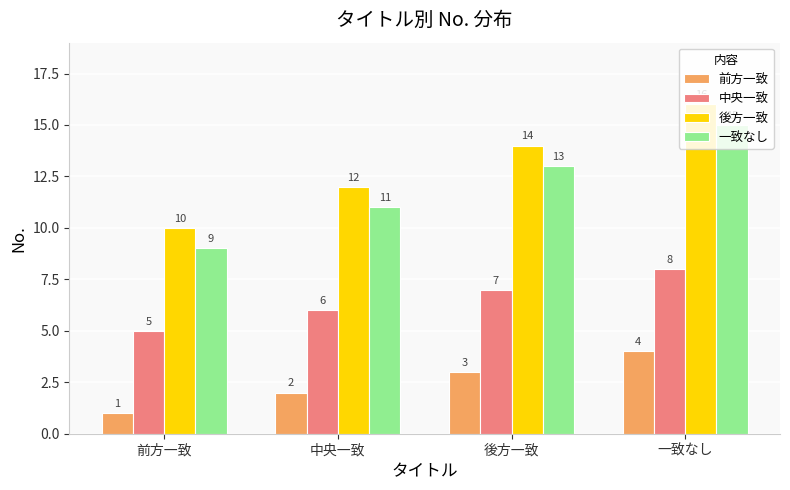

Reading left to right, list all the values displayed in this chart.

前方一致: 1	2	3	4
中央一致: 5	6	7	8
後方一致: 10	12	14	16
一致なし: 9	11	13	15